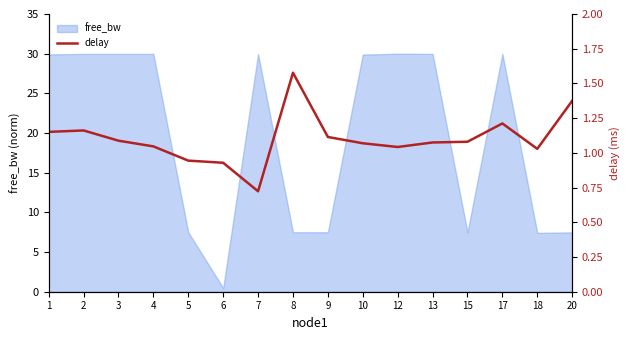

Which has a higher value, 17 or 15?

17